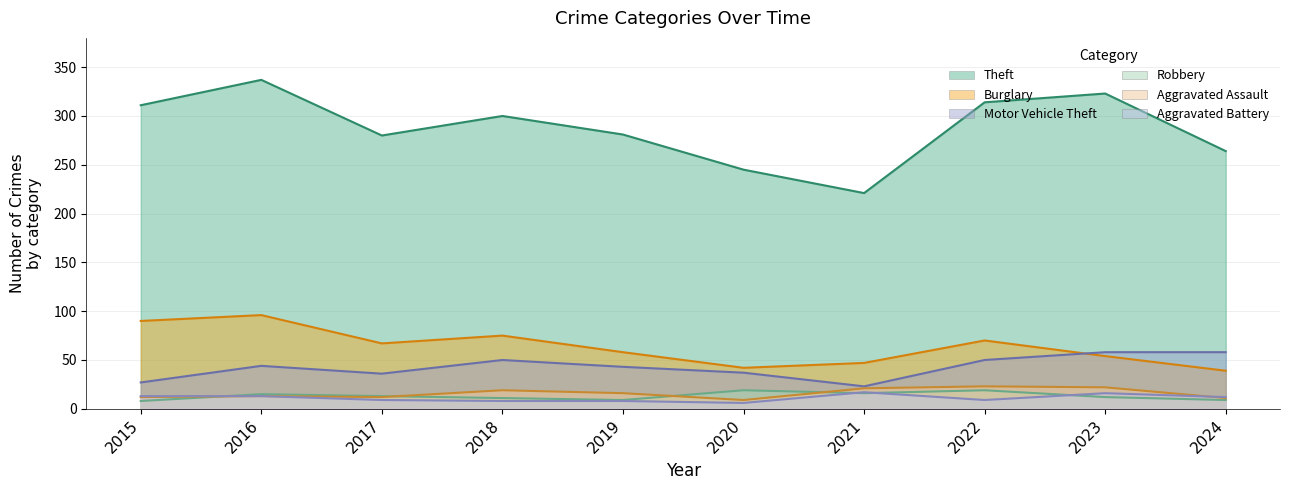

Which series changed the most between 2016 and 2024?

Theft